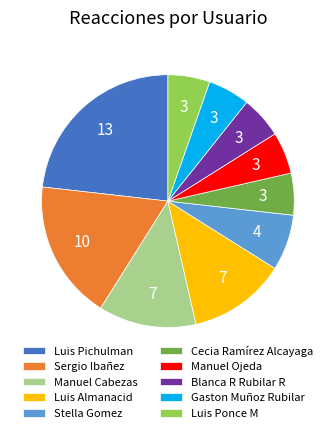

Is it true that Manuel Ojeda is 5% of the pie?

True